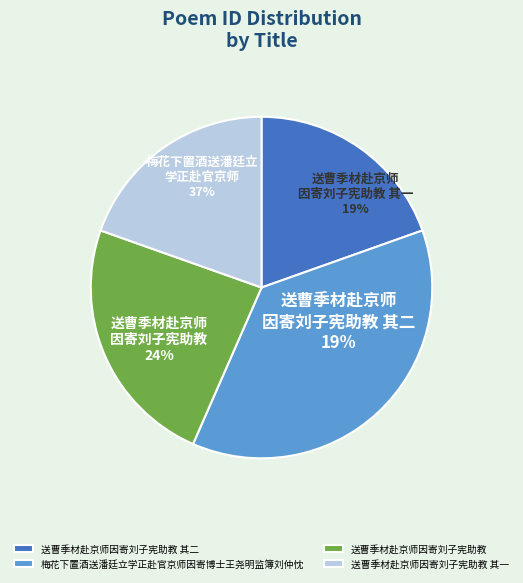

Which category has the biggest portion of the pie?

梅花下置酒送潘廷立学正赴官京师因寄博士王尧明监簿刘仲忱